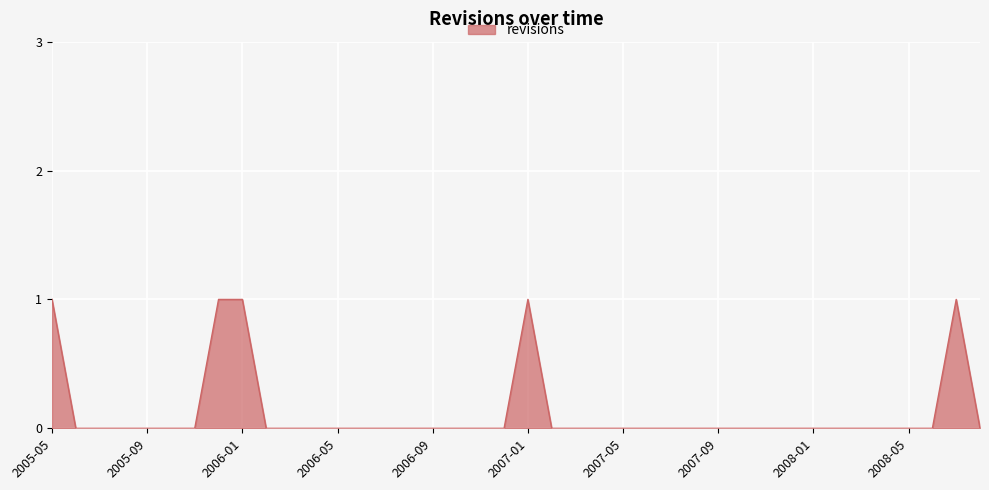

What is the label of the 9th point from the right?

2007-12-31